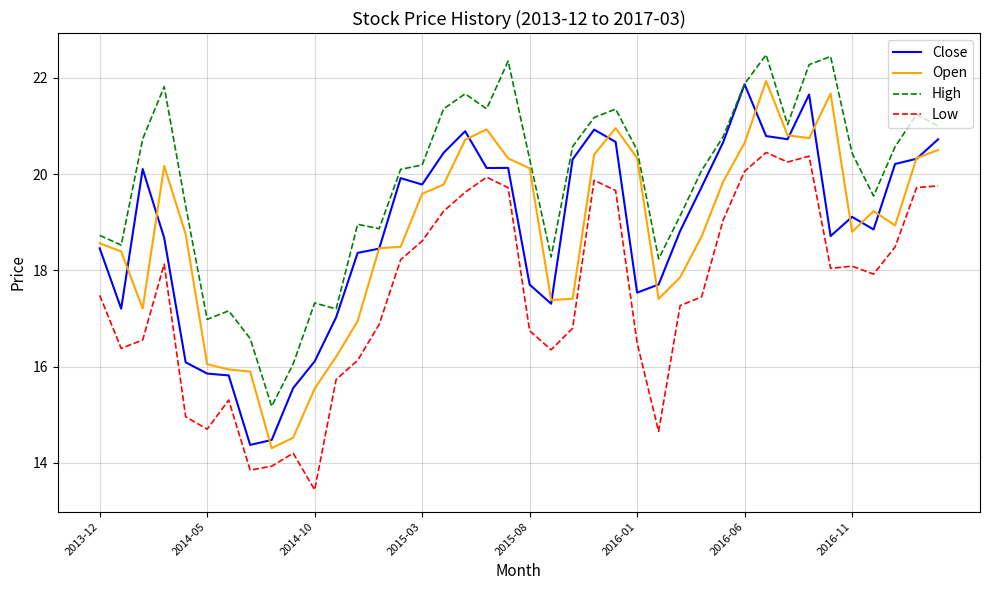

How many values in the High series are below 20?

16